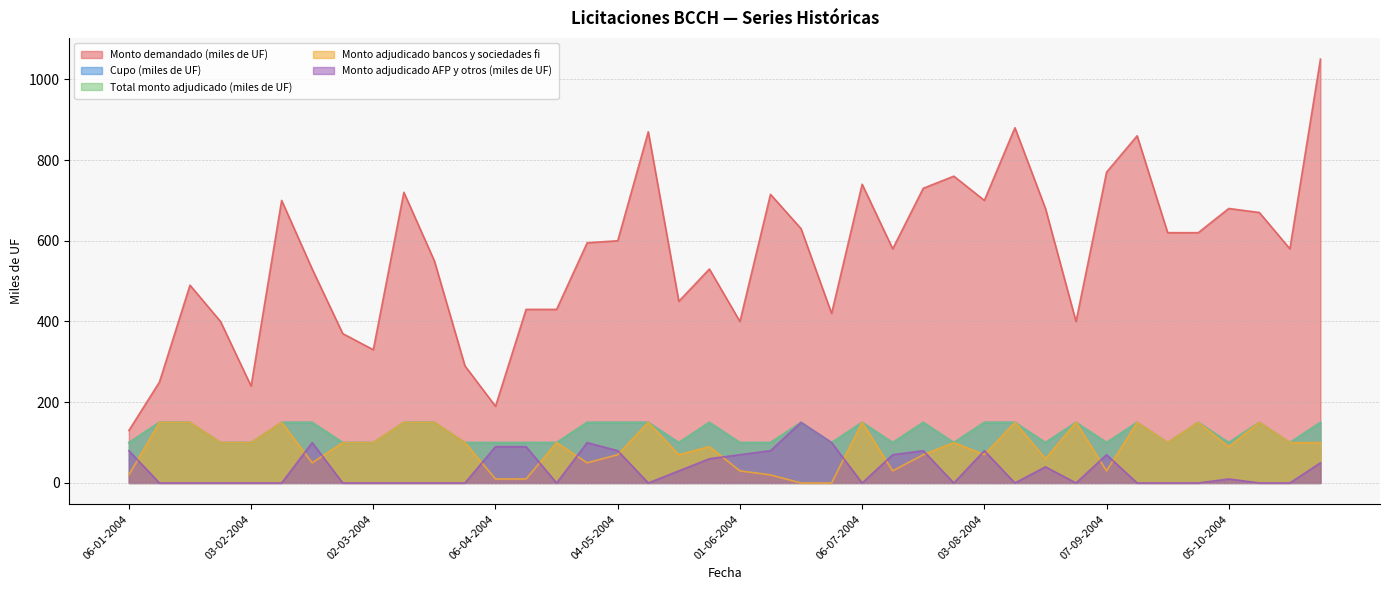

What is the difference between the Monto adjudicado AFP y otros (miles de UF) values at 25-05-2004 and 24-08-2004?

60